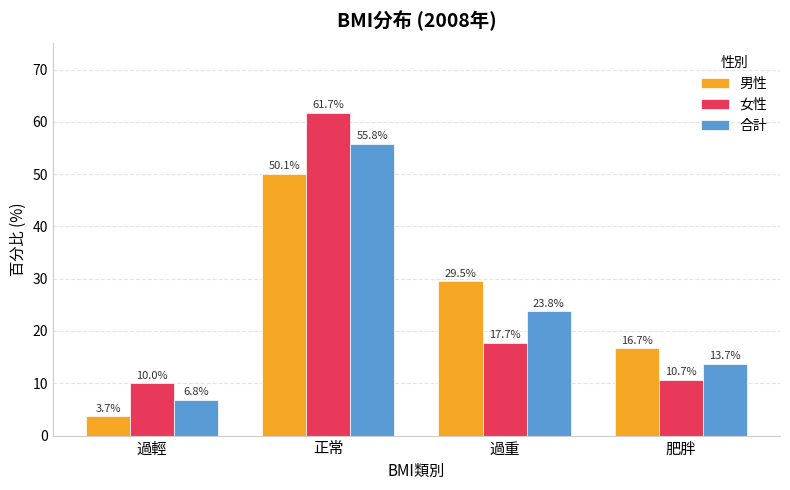

Rank the series by their maximum value, from lowest to highest.

男性, 合計, 女性